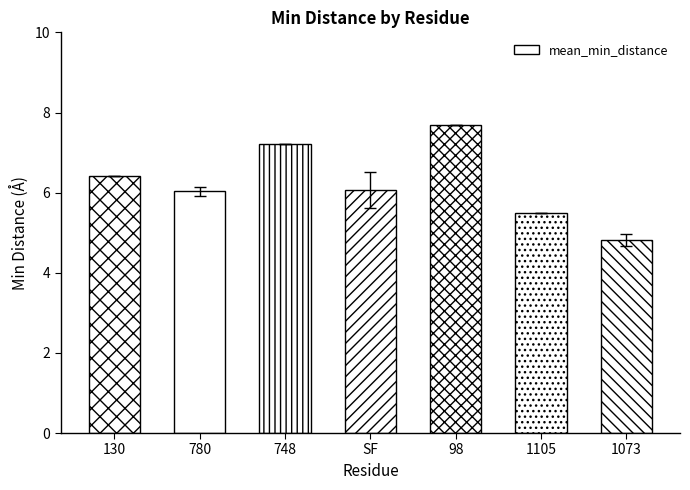

What is the value of the 1st bar from the left?

6.4